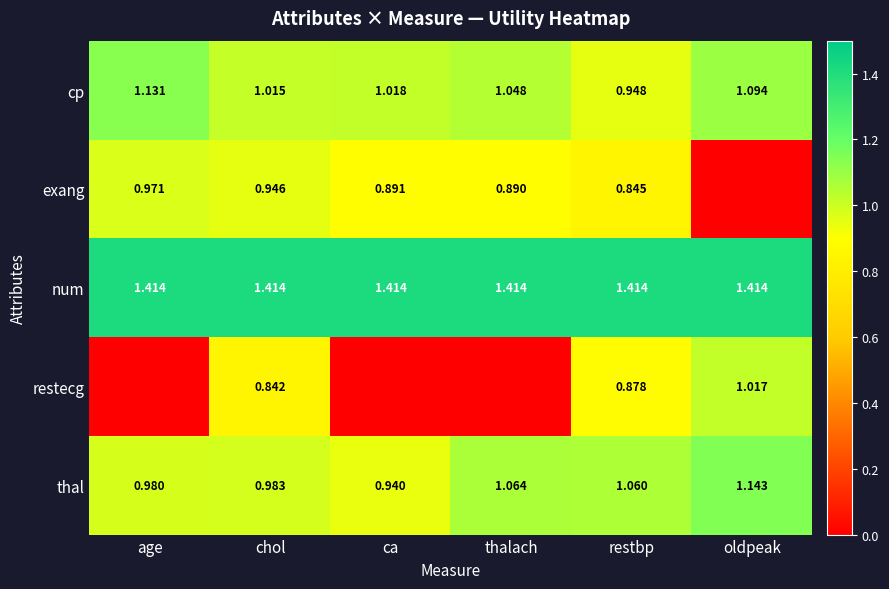

How many data points does each series have?

6